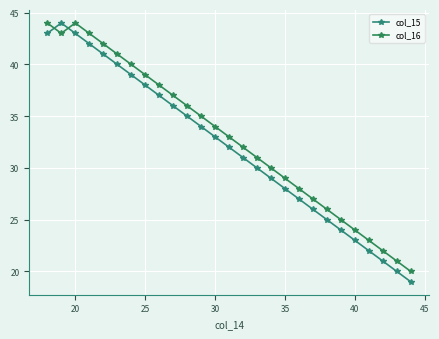

What is the value of the col_15 point at the 22nd from the left?

24